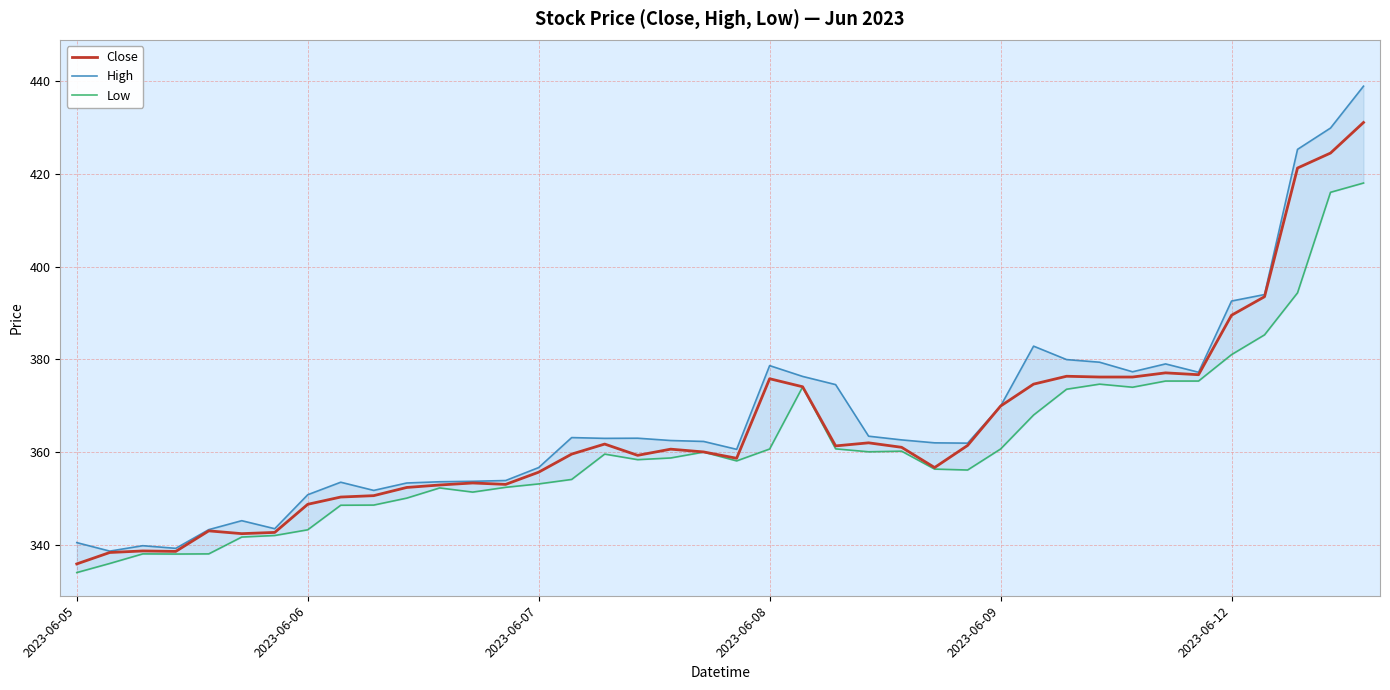

Is it true that Low equals 385.3 at 36?

True